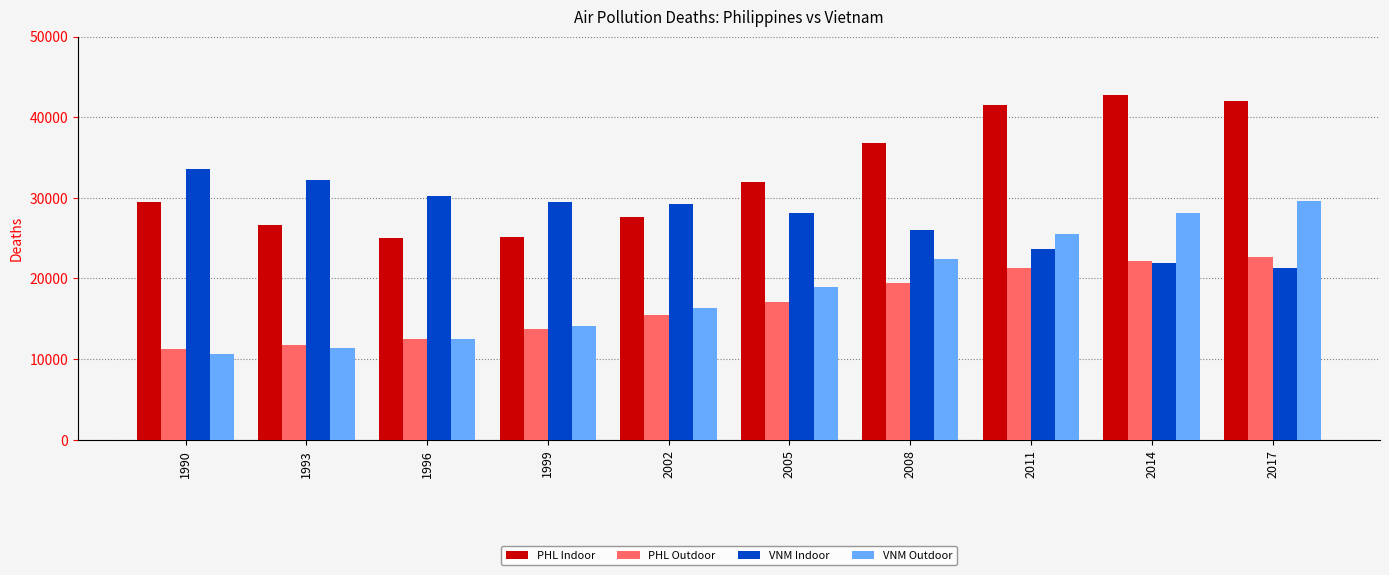

What is the difference between the PHL Indoor values at 2017 and 2011?

477.7